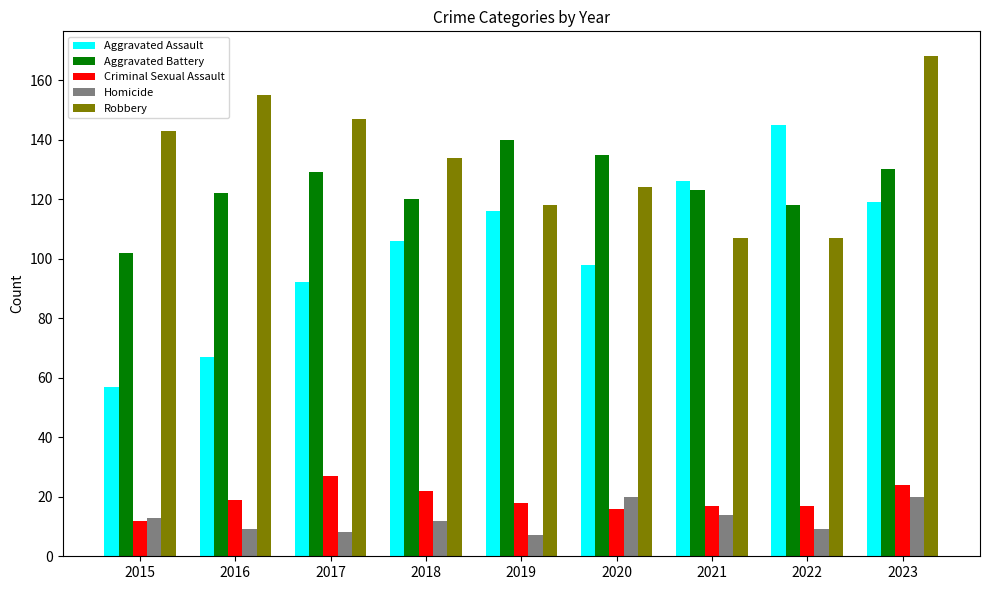

Where does the Robbery series first go above 134?

2015